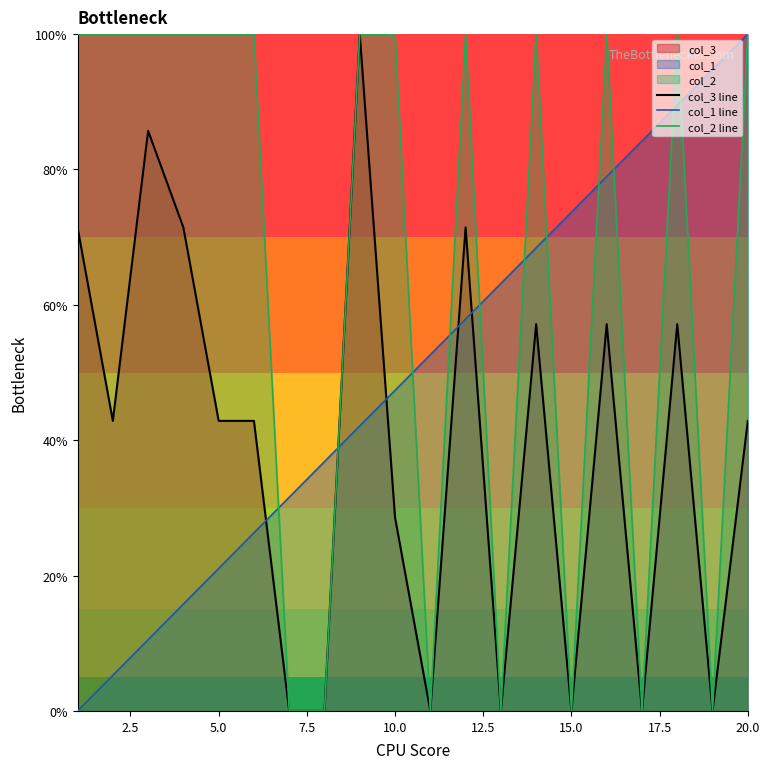

Rank the series by their average value, from lowest to highest.

col_3 line, col_1 line, col_2 line